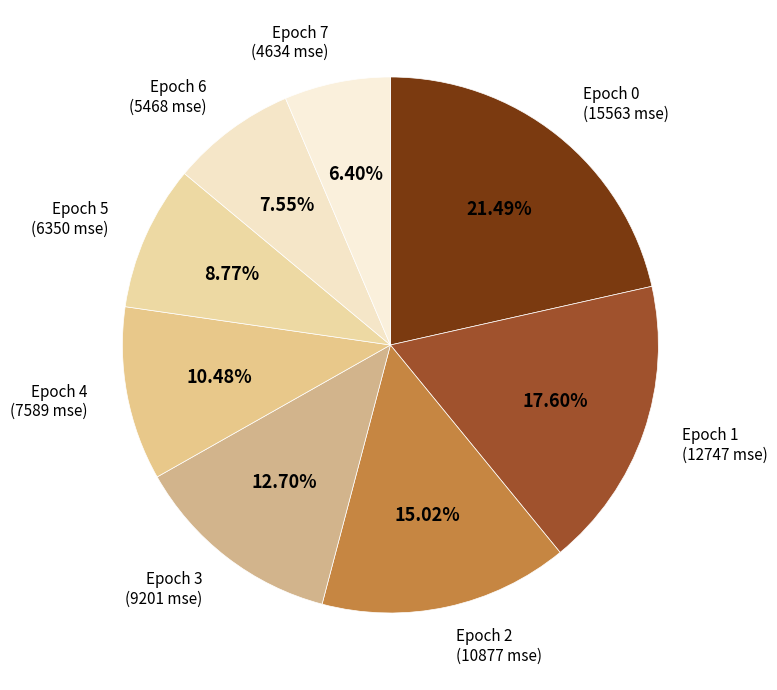

Which category has the biggest portion of the pie?

Epoch 0